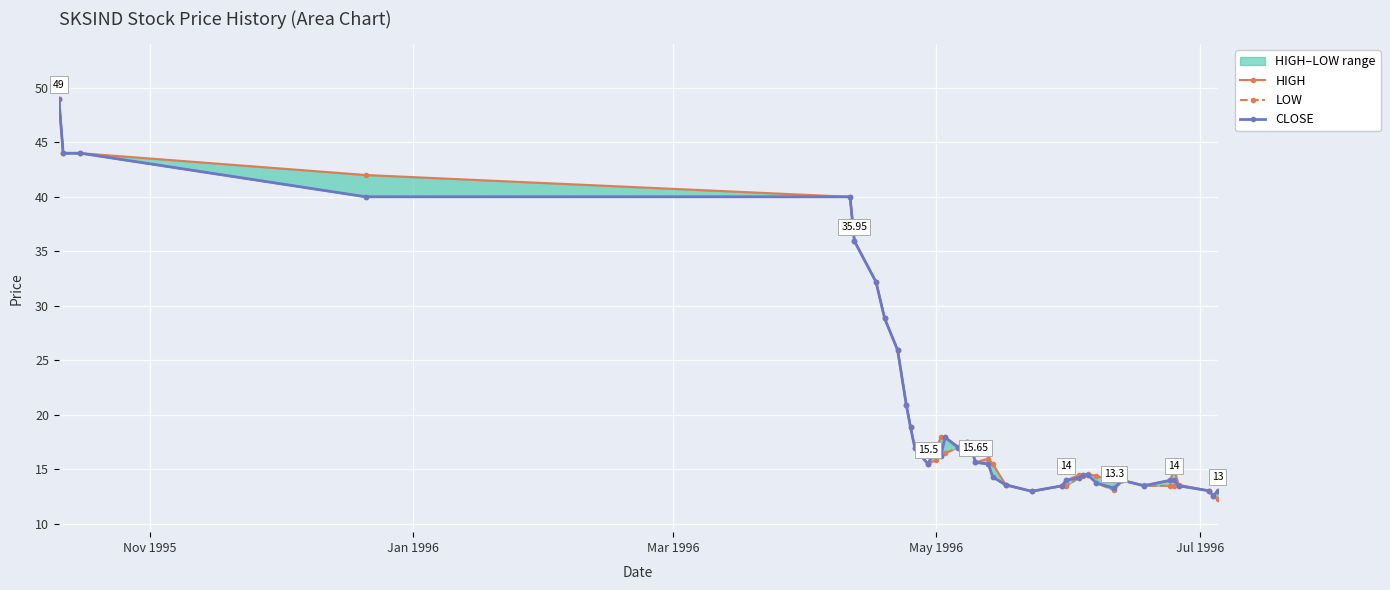

At how many categories does at least one series exceed 26?

8